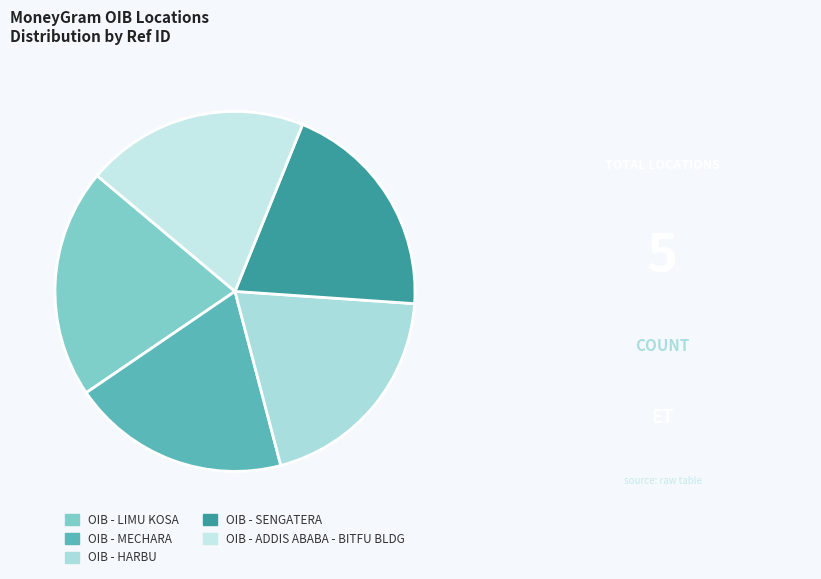

How many segments does this pie chart have?

5